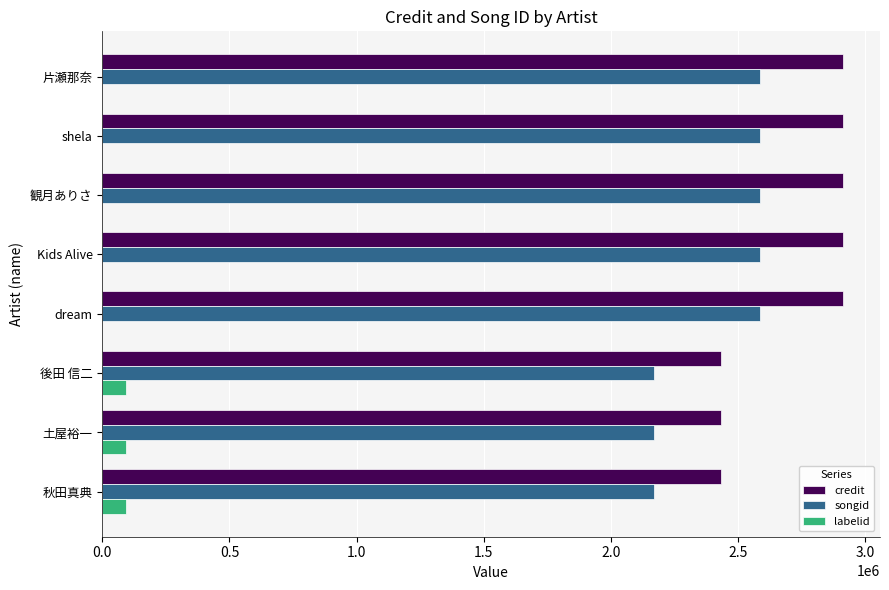

The songid series shows 4051349 at shela. True or false?

False